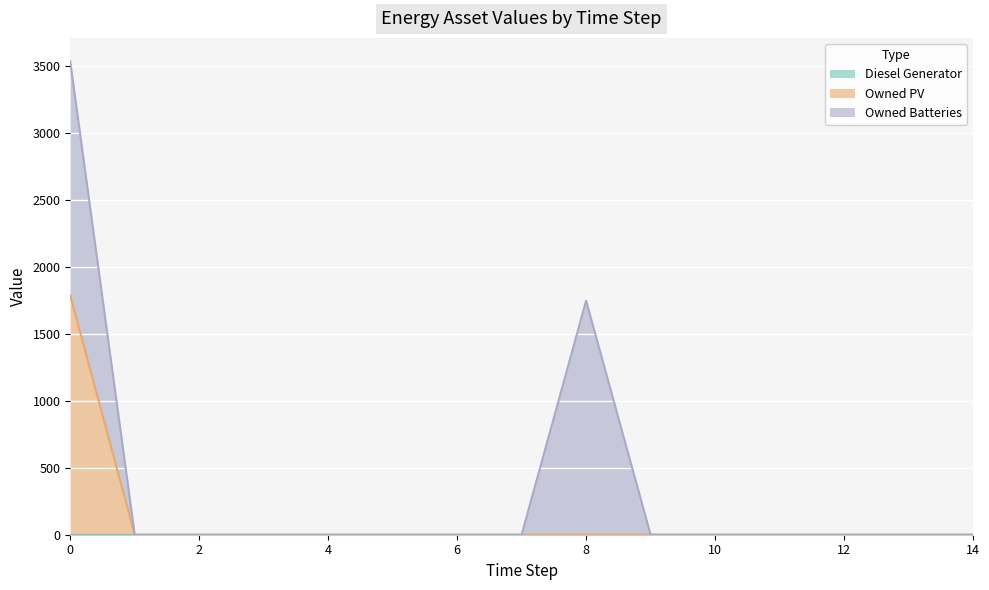

The Owned PV series shows -703 at 11. True or false?

False